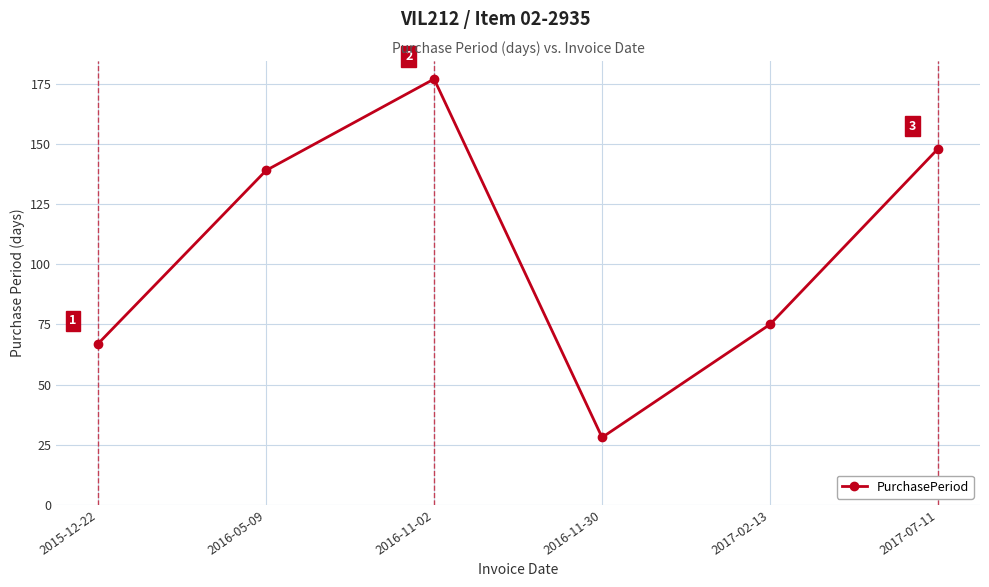

Rank the categories by value from lowest to highest.

2016-11-30, 2015-12-22, 2017-02-13, 2016-05-09, 2017-07-11, 2016-11-02